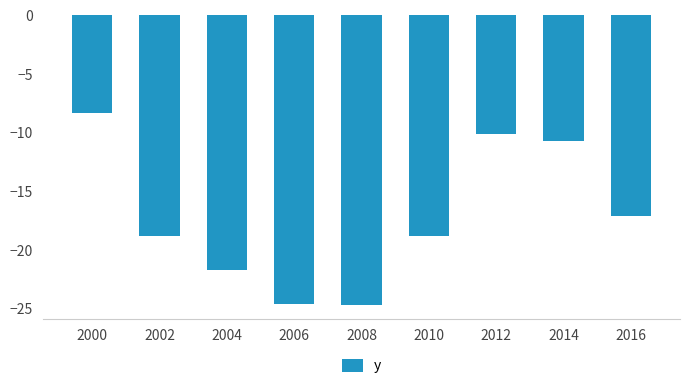

What value does the data have at 2012?

-10.1